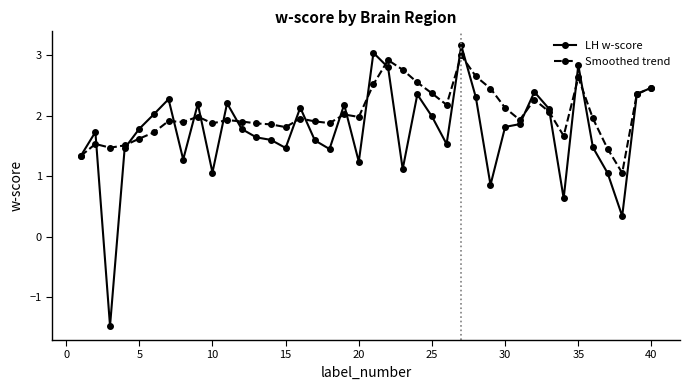

What is the minimum value shown in the chart?

-1.5